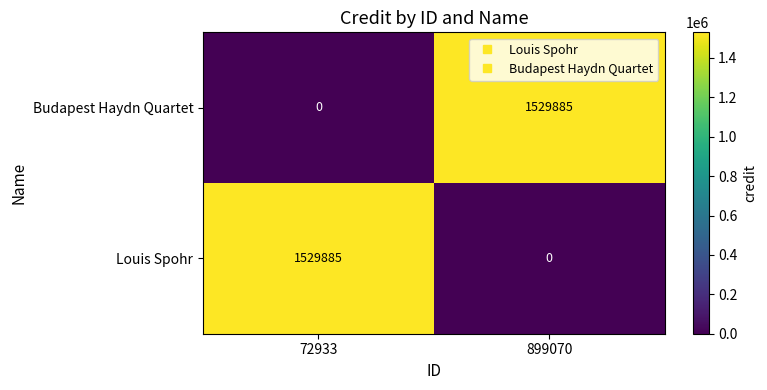

What is the spread (max minus min) of values at 899070?

1529885